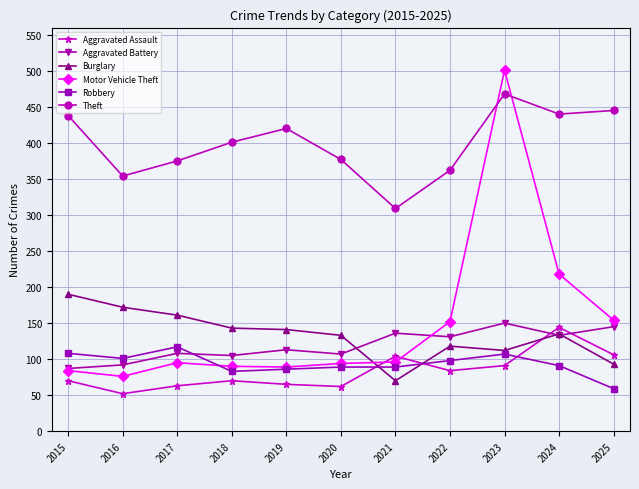

What is the value of the Aggravated Assault point at the 9th from the left?

91